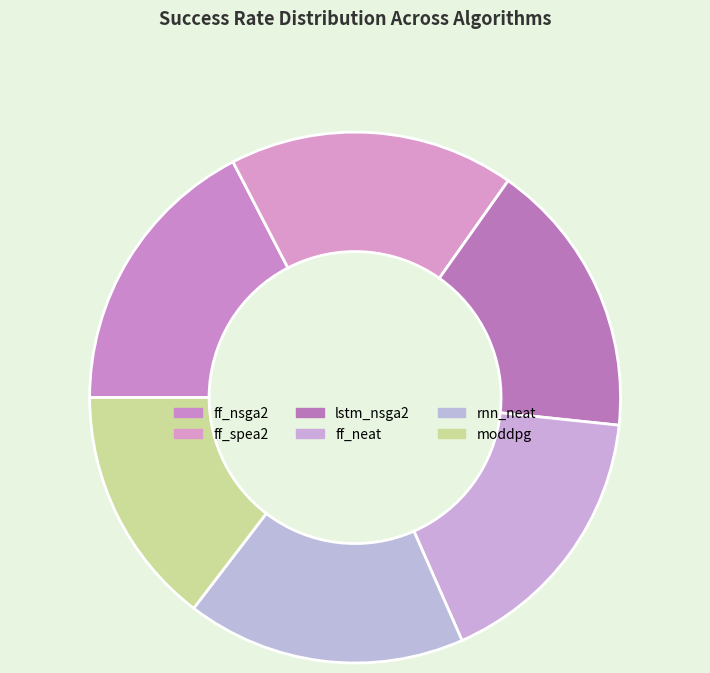

Rank the categories by value from lowest to highest.

moddpg, ff_neat, lstm_nsga2, rnn_neat, ff_nsga2, ff_spea2